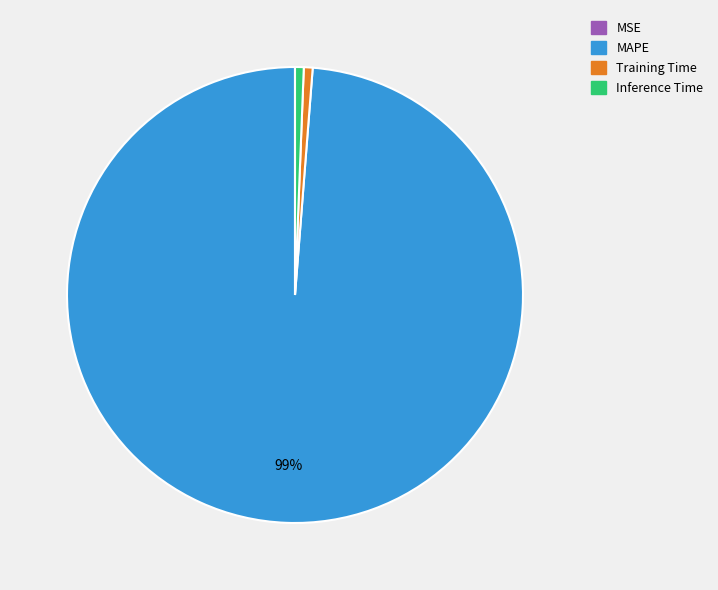

Does any single category account for the majority?

Yes